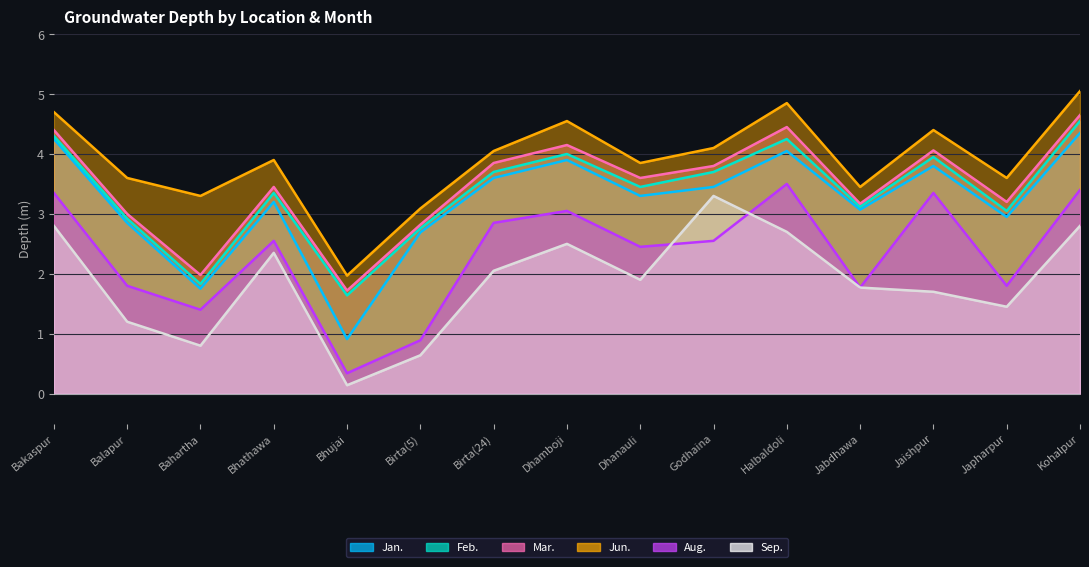

Reading left to right, list all the values displayed in this chart.

Jan.: Bakaspur=4.2	Balapur=2.9	Bahartha=1.8	Bhathawa=3.2	Bhujai=0.9	Birta(5)=2.7	Birta(24)=3.6	Dhamboji=3.9	Dhanauli=3.3	Godhaina=3.5	Halbaldoli=4.0	Jabdhawa=3.1	Jaishpur=3.8	Japharpur=3.0	Kohalpur=4.3
Feb.: Bakaspur=4.3	Balapur=2.9	Bahartha=1.8	Bhathawa=3.4	Bhujai=1.6	Birta(5)=2.8	Birta(24)=3.7	Dhamboji=4.0	Dhanauli=3.5	Godhaina=3.7	Halbaldoli=4.2	Jabdhawa=3.1	Jaishpur=4.0	Japharpur=3.0	Kohalpur=4.5
Mar.: Bakaspur=4.4	Balapur=3.0	Bahartha=2.0	Bhathawa=3.5	Bhujai=1.7	Birta(5)=2.8	Birta(24)=3.9	Dhamboji=4.2	Dhanauli=3.6	Godhaina=3.8	Halbaldoli=4.5	Jabdhawa=3.2	Jaishpur=4.1	Japharpur=3.2	Kohalpur=4.7
Jun.: Bakaspur=4.7	Balapur=3.6	Bahartha=3.3	Bhathawa=3.9	Bhujai=2.0	Birta(5)=3.1	Birta(24)=4.0	Dhamboji=4.5	Dhanauli=3.9	Godhaina=4.1	Halbaldoli=4.8	Jabdhawa=3.5	Jaishpur=4.4	Japharpur=3.6	Kohalpur=5.0
Aug.: Bakaspur=3.4	Balapur=1.8	Bahartha=1.4	Bhathawa=2.5	Bhujai=0.3	Birta(5)=0.9	Birta(24)=2.9	Dhamboji=3.0	Dhanauli=2.5	Godhaina=2.5	Halbaldoli=3.5	Jabdhawa=1.8	Jaishpur=3.4	Japharpur=1.8	Kohalpur=3.4
Sep.: Bakaspur=2.8	Balapur=1.2	Bahartha=0.8	Bhathawa=2.4	Bhujai=0.1	Birta(5)=0.6	Birta(24)=2.0	Dhamboji=2.5	Dhanauli=1.9	Godhaina=3.3	Halbaldoli=2.7	Jabdhawa=1.8	Jaishpur=1.7	Japharpur=1.4	Kohalpur=2.8